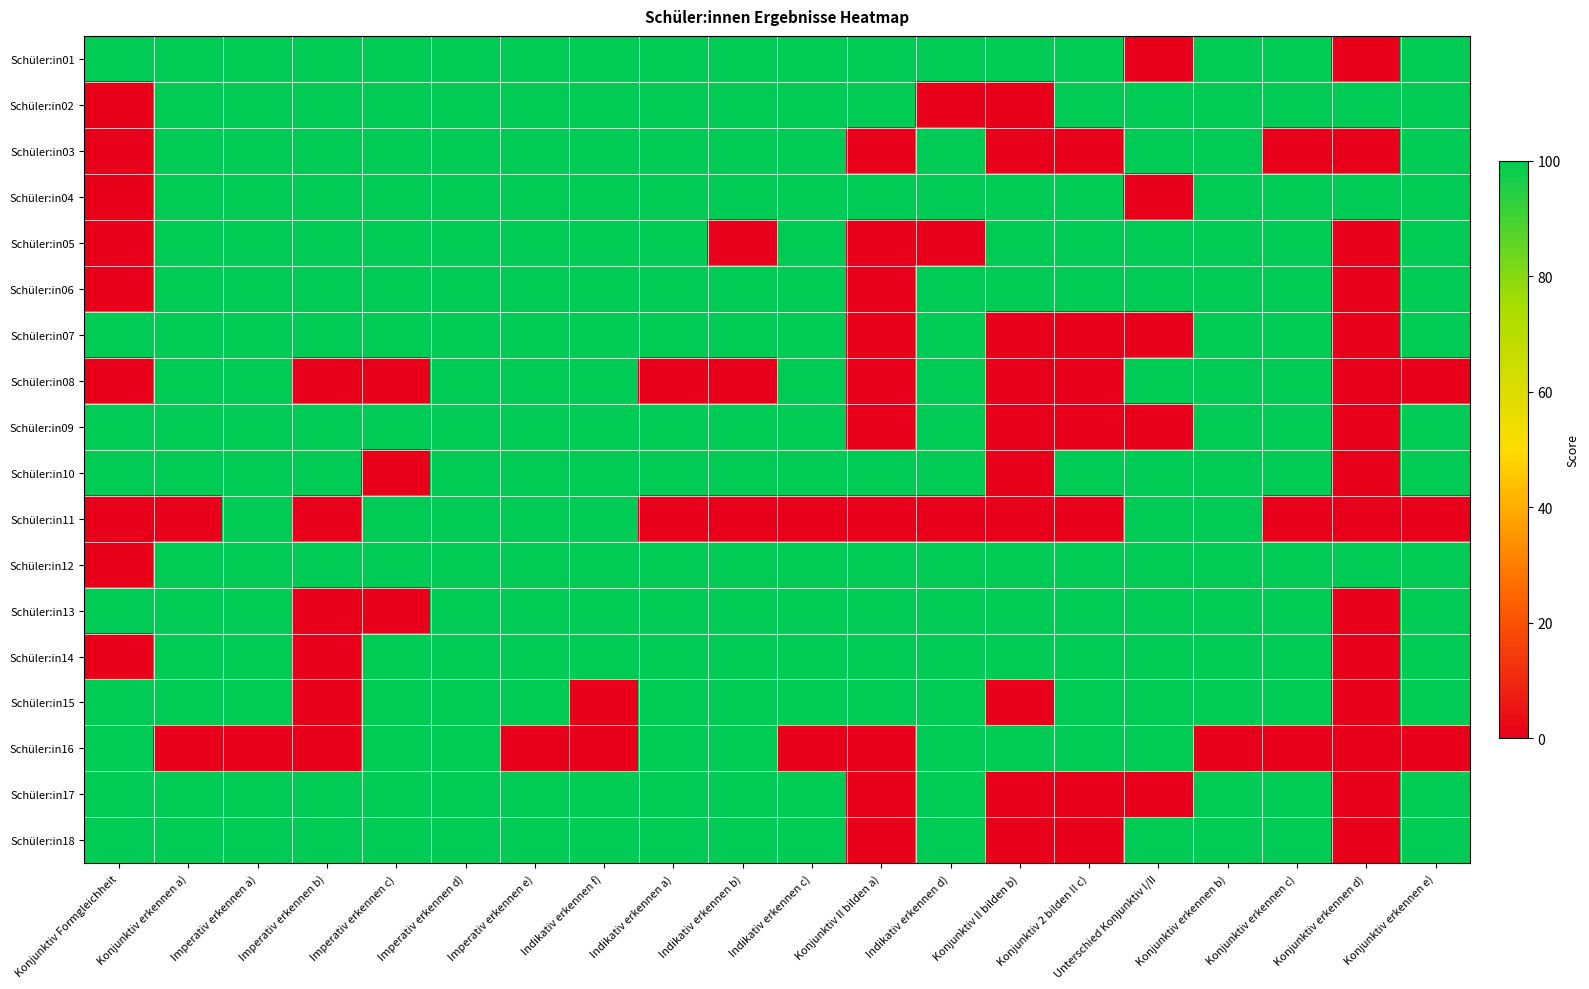

Reading left to right, transcribe all the data shown in this chart.

Schüler:in01: Konjunktiv Formgleichheit=100	Konjunktiv erkennen a)=100	Imperativ erkennen a)=100	Imperativ erkennen b)=100	Imperativ erkennen c)=100	Imperativ erkennen d)=100	Imperativ erkennen e)=100	Indikativ erkennen f)=100	Indikativ erkennen a)=100	Indikativ erkennen b)=100	Indikativ erkennen c)=100	Konjunktiv II bilden a)=100	Indikativ erkennen d)=100	Konjunktiv II bilden b)=100	Konjunktiv 2 bilden II c)=100	Unterschied Konjunktiv I/II=0	Konjunktiv erkennen b)=100	Konjunktiv erkennen c)=100	Konjunktiv erkennen d)=0	Konjunktiv erkennen e)=100
Schüler:in02: Konjunktiv Formgleichheit=0	Konjunktiv erkennen a)=100	Imperativ erkennen a)=100	Imperativ erkennen b)=100	Imperativ erkennen c)=100	Imperativ erkennen d)=100	Imperativ erkennen e)=100	Indikativ erkennen f)=100	Indikativ erkennen a)=100	Indikativ erkennen b)=100	Indikativ erkennen c)=100	Konjunktiv II bilden a)=100	Indikativ erkennen d)=0	Konjunktiv II bilden b)=0	Konjunktiv 2 bilden II c)=100	Unterschied Konjunktiv I/II=100	Konjunktiv erkennen b)=100	Konjunktiv erkennen c)=100	Konjunktiv erkennen d)=100	Konjunktiv erkennen e)=100
Schüler:in03: Konjunktiv Formgleichheit=0	Konjunktiv erkennen a)=100	Imperativ erkennen a)=100	Imperativ erkennen b)=100	Imperativ erkennen c)=100	Imperativ erkennen d)=100	Imperativ erkennen e)=100	Indikativ erkennen f)=100	Indikativ erkennen a)=100	Indikativ erkennen b)=100	Indikativ erkennen c)=100	Konjunktiv II bilden a)=0	Indikativ erkennen d)=100	Konjunktiv II bilden b)=0	Konjunktiv 2 bilden II c)=0	Unterschied Konjunktiv I/II=100	Konjunktiv erkennen b)=100	Konjunktiv erkennen c)=0	Konjunktiv erkennen d)=0	Konjunktiv erkennen e)=100
Schüler:in04: Konjunktiv Formgleichheit=0	Konjunktiv erkennen a)=100	Imperativ erkennen a)=100	Imperativ erkennen b)=100	Imperativ erkennen c)=100	Imperativ erkennen d)=100	Imperativ erkennen e)=100	Indikativ erkennen f)=100	Indikativ erkennen a)=100	Indikativ erkennen b)=100	Indikativ erkennen c)=100	Konjunktiv II bilden a)=100	Indikativ erkennen d)=100	Konjunktiv II bilden b)=100	Konjunktiv 2 bilden II c)=100	Unterschied Konjunktiv I/II=0	Konjunktiv erkennen b)=100	Konjunktiv erkennen c)=100	Konjunktiv erkennen d)=100	Konjunktiv erkennen e)=100
Schüler:in05: Konjunktiv Formgleichheit=0	Konjunktiv erkennen a)=100	Imperativ erkennen a)=100	Imperativ erkennen b)=100	Imperativ erkennen c)=100	Imperativ erkennen d)=100	Imperativ erkennen e)=100	Indikativ erkennen f)=100	Indikativ erkennen a)=100	Indikativ erkennen b)=0	Indikativ erkennen c)=100	Konjunktiv II bilden a)=0	Indikativ erkennen d)=0	Konjunktiv II bilden b)=100	Konjunktiv 2 bilden II c)=100	Unterschied Konjunktiv I/II=100	Konjunktiv erkennen b)=100	Konjunktiv erkennen c)=100	Konjunktiv erkennen d)=0	Konjunktiv erkennen e)=100
Schüler:in06: Konjunktiv Formgleichheit=0	Konjunktiv erkennen a)=100	Imperativ erkennen a)=100	Imperativ erkennen b)=100	Imperativ erkennen c)=100	Imperativ erkennen d)=100	Imperativ erkennen e)=100	Indikativ erkennen f)=100	Indikativ erkennen a)=100	Indikativ erkennen b)=100	Indikativ erkennen c)=100	Konjunktiv II bilden a)=0	Indikativ erkennen d)=100	Konjunktiv II bilden b)=100	Konjunktiv 2 bilden II c)=100	Unterschied Konjunktiv I/II=100	Konjunktiv erkennen b)=100	Konjunktiv erkennen c)=100	Konjunktiv erkennen d)=0	Konjunktiv erkennen e)=100
Schüler:in07: Konjunktiv Formgleichheit=100	Konjunktiv erkennen a)=100	Imperativ erkennen a)=100	Imperativ erkennen b)=100	Imperativ erkennen c)=100	Imperativ erkennen d)=100	Imperativ erkennen e)=100	Indikativ erkennen f)=100	Indikativ erkennen a)=100	Indikativ erkennen b)=100	Indikativ erkennen c)=100	Konjunktiv II bilden a)=0	Indikativ erkennen d)=100	Konjunktiv II bilden b)=0	Konjunktiv 2 bilden II c)=0	Unterschied Konjunktiv I/II=0	Konjunktiv erkennen b)=100	Konjunktiv erkennen c)=100	Konjunktiv erkennen d)=0	Konjunktiv erkennen e)=100
Schüler:in08: Konjunktiv Formgleichheit=0	Konjunktiv erkennen a)=100	Imperativ erkennen a)=100	Imperativ erkennen b)=0	Imperativ erkennen c)=0	Imperativ erkennen d)=100	Imperativ erkennen e)=100	Indikativ erkennen f)=100	Indikativ erkennen a)=0	Indikativ erkennen b)=0	Indikativ erkennen c)=100	Konjunktiv II bilden a)=0	Indikativ erkennen d)=100	Konjunktiv II bilden b)=0	Konjunktiv 2 bilden II c)=0	Unterschied Konjunktiv I/II=100	Konjunktiv erkennen b)=100	Konjunktiv erkennen c)=100	Konjunktiv erkennen d)=0	Konjunktiv erkennen e)=0
Schüler:in09: Konjunktiv Formgleichheit=100	Konjunktiv erkennen a)=100	Imperativ erkennen a)=100	Imperativ erkennen b)=100	Imperativ erkennen c)=100	Imperativ erkennen d)=100	Imperativ erkennen e)=100	Indikativ erkennen f)=100	Indikativ erkennen a)=100	Indikativ erkennen b)=100	Indikativ erkennen c)=100	Konjunktiv II bilden a)=0	Indikativ erkennen d)=100	Konjunktiv II bilden b)=0	Konjunktiv 2 bilden II c)=0	Unterschied Konjunktiv I/II=0	Konjunktiv erkennen b)=100	Konjunktiv erkennen c)=100	Konjunktiv erkennen d)=0	Konjunktiv erkennen e)=100
Schüler:in10: Konjunktiv Formgleichheit=100	Konjunktiv erkennen a)=100	Imperativ erkennen a)=100	Imperativ erkennen b)=100	Imperativ erkennen c)=0	Imperativ erkennen d)=100	Imperativ erkennen e)=100	Indikativ erkennen f)=100	Indikativ erkennen a)=100	Indikativ erkennen b)=100	Indikativ erkennen c)=100	Konjunktiv II bilden a)=100	Indikativ erkennen d)=100	Konjunktiv II bilden b)=0	Konjunktiv 2 bilden II c)=100	Unterschied Konjunktiv I/II=100	Konjunktiv erkennen b)=100	Konjunktiv erkennen c)=100	Konjunktiv erkennen d)=0	Konjunktiv erkennen e)=100
Schüler:in11: Konjunktiv Formgleichheit=0	Konjunktiv erkennen a)=0	Imperativ erkennen a)=100	Imperativ erkennen b)=0	Imperativ erkennen c)=100	Imperativ erkennen d)=100	Imperativ erkennen e)=100	Indikativ erkennen f)=100	Indikativ erkennen a)=0	Indikativ erkennen b)=0	Indikativ erkennen c)=0	Konjunktiv II bilden a)=0	Indikativ erkennen d)=0	Konjunktiv II bilden b)=0	Konjunktiv 2 bilden II c)=0	Unterschied Konjunktiv I/II=100	Konjunktiv erkennen b)=100	Konjunktiv erkennen c)=0	Konjunktiv erkennen d)=0	Konjunktiv erkennen e)=0
Schüler:in12: Konjunktiv Formgleichheit=0	Konjunktiv erkennen a)=100	Imperativ erkennen a)=100	Imperativ erkennen b)=100	Imperativ erkennen c)=100	Imperativ erkennen d)=100	Imperativ erkennen e)=100	Indikativ erkennen f)=100	Indikativ erkennen a)=100	Indikativ erkennen b)=100	Indikativ erkennen c)=100	Konjunktiv II bilden a)=100	Indikativ erkennen d)=100	Konjunktiv II bilden b)=100	Konjunktiv 2 bilden II c)=100	Unterschied Konjunktiv I/II=100	Konjunktiv erkennen b)=100	Konjunktiv erkennen c)=100	Konjunktiv erkennen d)=100	Konjunktiv erkennen e)=100
Schüler:in13: Konjunktiv Formgleichheit=100	Konjunktiv erkennen a)=100	Imperativ erkennen a)=100	Imperativ erkennen b)=0	Imperativ erkennen c)=0	Imperativ erkennen d)=100	Imperativ erkennen e)=100	Indikativ erkennen f)=100	Indikativ erkennen a)=100	Indikativ erkennen b)=100	Indikativ erkennen c)=100	Konjunktiv II bilden a)=100	Indikativ erkennen d)=100	Konjunktiv II bilden b)=100	Konjunktiv 2 bilden II c)=100	Unterschied Konjunktiv I/II=100	Konjunktiv erkennen b)=100	Konjunktiv erkennen c)=100	Konjunktiv erkennen d)=0	Konjunktiv erkennen e)=100
Schüler:in14: Konjunktiv Formgleichheit=0	Konjunktiv erkennen a)=100	Imperativ erkennen a)=100	Imperativ erkennen b)=0	Imperativ erkennen c)=100	Imperativ erkennen d)=100	Imperativ erkennen e)=100	Indikativ erkennen f)=100	Indikativ erkennen a)=100	Indikativ erkennen b)=100	Indikativ erkennen c)=100	Konjunktiv II bilden a)=100	Indikativ erkennen d)=100	Konjunktiv II bilden b)=100	Konjunktiv 2 bilden II c)=100	Unterschied Konjunktiv I/II=100	Konjunktiv erkennen b)=100	Konjunktiv erkennen c)=100	Konjunktiv erkennen d)=0	Konjunktiv erkennen e)=100
Schüler:in15: Konjunktiv Formgleichheit=100	Konjunktiv erkennen a)=100	Imperativ erkennen a)=100	Imperativ erkennen b)=0	Imperativ erkennen c)=100	Imperativ erkennen d)=100	Imperativ erkennen e)=100	Indikativ erkennen f)=0	Indikativ erkennen a)=100	Indikativ erkennen b)=100	Indikativ erkennen c)=100	Konjunktiv II bilden a)=100	Indikativ erkennen d)=100	Konjunktiv II bilden b)=0	Konjunktiv 2 bilden II c)=100	Unterschied Konjunktiv I/II=100	Konjunktiv erkennen b)=100	Konjunktiv erkennen c)=100	Konjunktiv erkennen d)=0	Konjunktiv erkennen e)=100
Schüler:in16: Konjunktiv Formgleichheit=100	Konjunktiv erkennen a)=0	Imperativ erkennen a)=0	Imperativ erkennen b)=0	Imperativ erkennen c)=100	Imperativ erkennen d)=100	Imperativ erkennen e)=0	Indikativ erkennen f)=0	Indikativ erkennen a)=100	Indikativ erkennen b)=100	Indikativ erkennen c)=0	Konjunktiv II bilden a)=0	Indikativ erkennen d)=100	Konjunktiv II bilden b)=100	Konjunktiv 2 bilden II c)=100	Unterschied Konjunktiv I/II=100	Konjunktiv erkennen b)=0	Konjunktiv erkennen c)=0	Konjunktiv erkennen d)=0	Konjunktiv erkennen e)=0
Schüler:in17: Konjunktiv Formgleichheit=100	Konjunktiv erkennen a)=100	Imperativ erkennen a)=100	Imperativ erkennen b)=100	Imperativ erkennen c)=100	Imperativ erkennen d)=100	Imperativ erkennen e)=100	Indikativ erkennen f)=100	Indikativ erkennen a)=100	Indikativ erkennen b)=100	Indikativ erkennen c)=100	Konjunktiv II bilden a)=0	Indikativ erkennen d)=100	Konjunktiv II bilden b)=0	Konjunktiv 2 bilden II c)=0	Unterschied Konjunktiv I/II=0	Konjunktiv erkennen b)=100	Konjunktiv erkennen c)=100	Konjunktiv erkennen d)=0	Konjunktiv erkennen e)=100
Schüler:in18: Konjunktiv Formgleichheit=100	Konjunktiv erkennen a)=100	Imperativ erkennen a)=100	Imperativ erkennen b)=100	Imperativ erkennen c)=100	Imperativ erkennen d)=100	Imperativ erkennen e)=100	Indikativ erkennen f)=100	Indikativ erkennen a)=100	Indikativ erkennen b)=100	Indikativ erkennen c)=100	Konjunktiv II bilden a)=0	Indikativ erkennen d)=100	Konjunktiv II bilden b)=0	Konjunktiv 2 bilden II c)=0	Unterschied Konjunktiv I/II=100	Konjunktiv erkennen b)=100	Konjunktiv erkennen c)=100	Konjunktiv erkennen d)=0	Konjunktiv erkennen e)=100